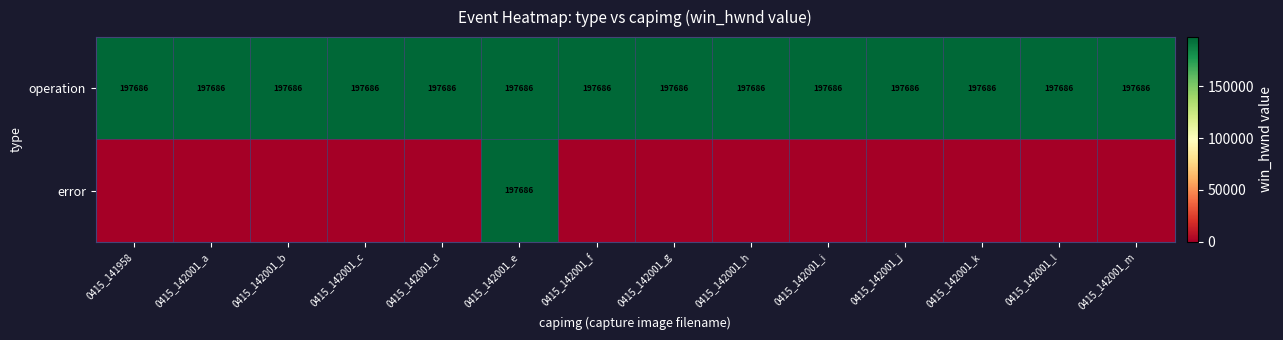

Is it true that operation equals 70970 at 0415_142001_g?

False